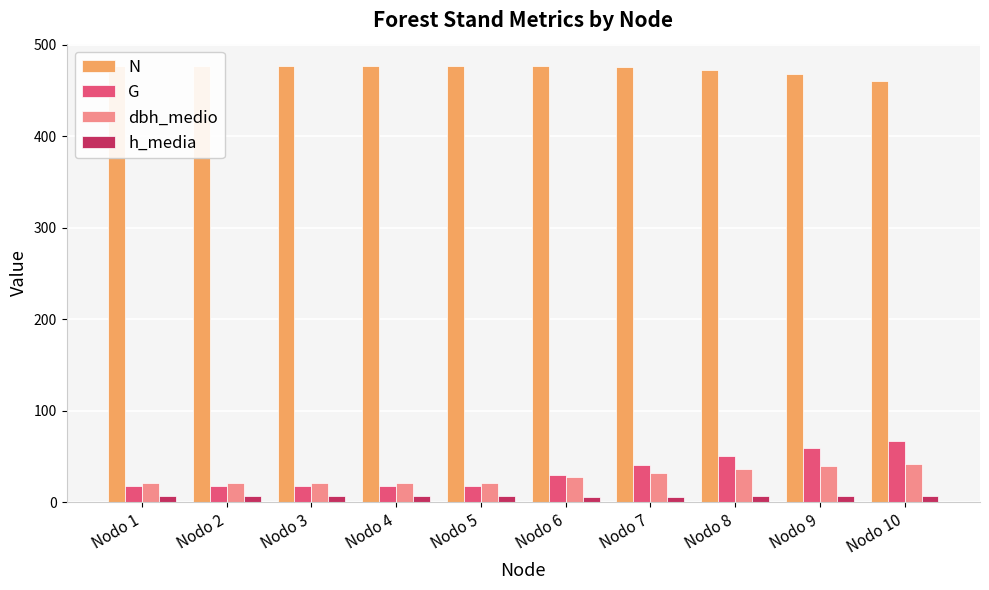

The dbh_medio series shows 35.8 at Nodo 4. True or false?

False